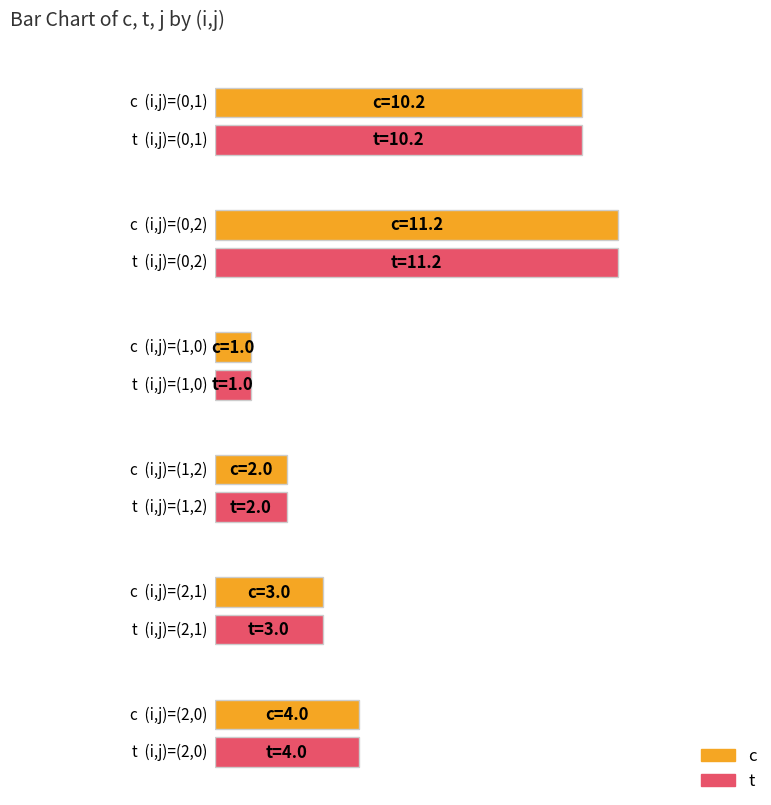

How many data points does each series have?

6